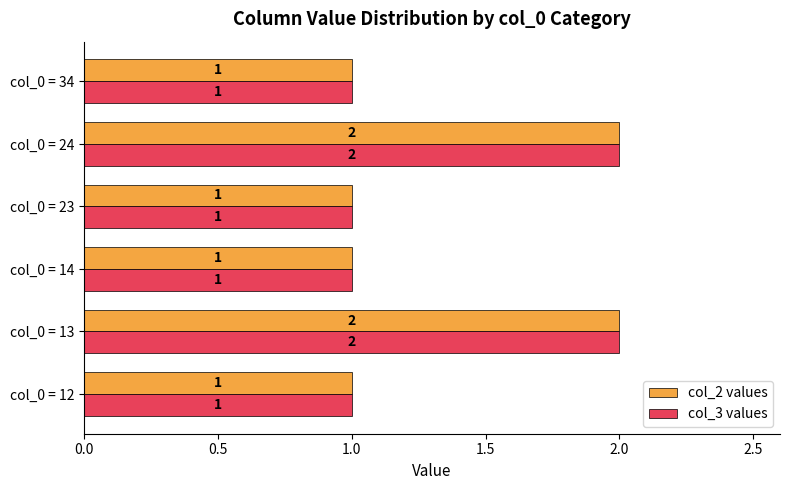

What is the sum of the col_2 values values at col_0 = 24 and col_0 = 23?

3